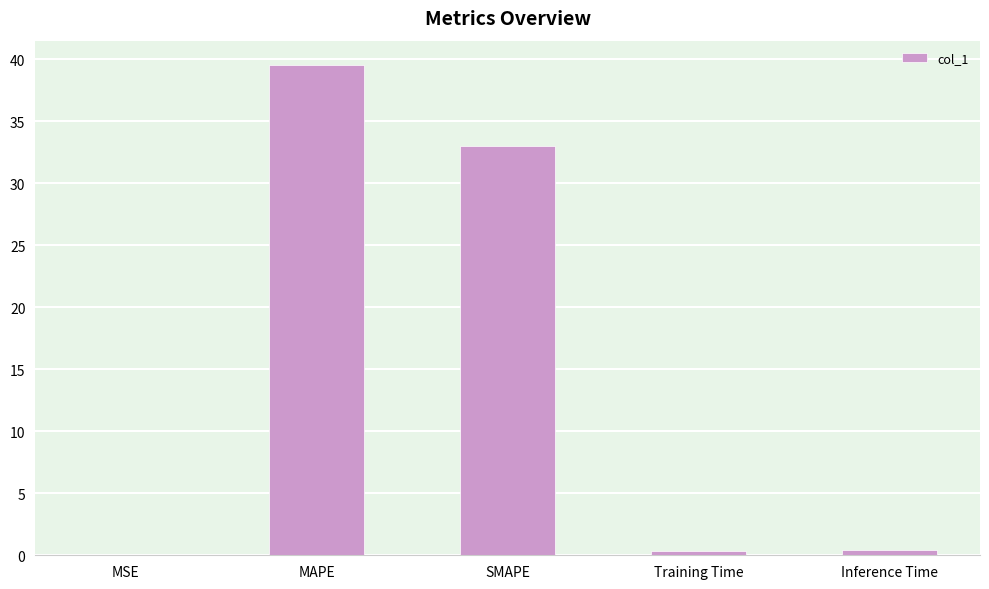

Between MAPE and SMAPE, which is larger?

MAPE